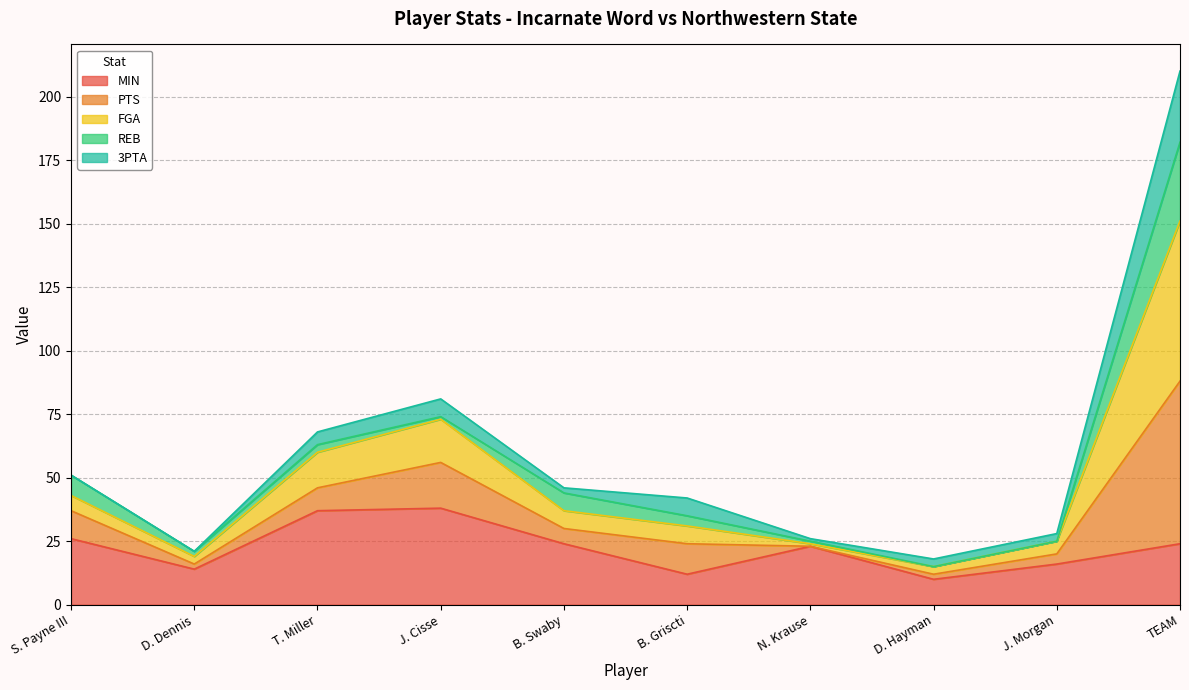

At which category does PTS reach its first local peak?

J. Cisse